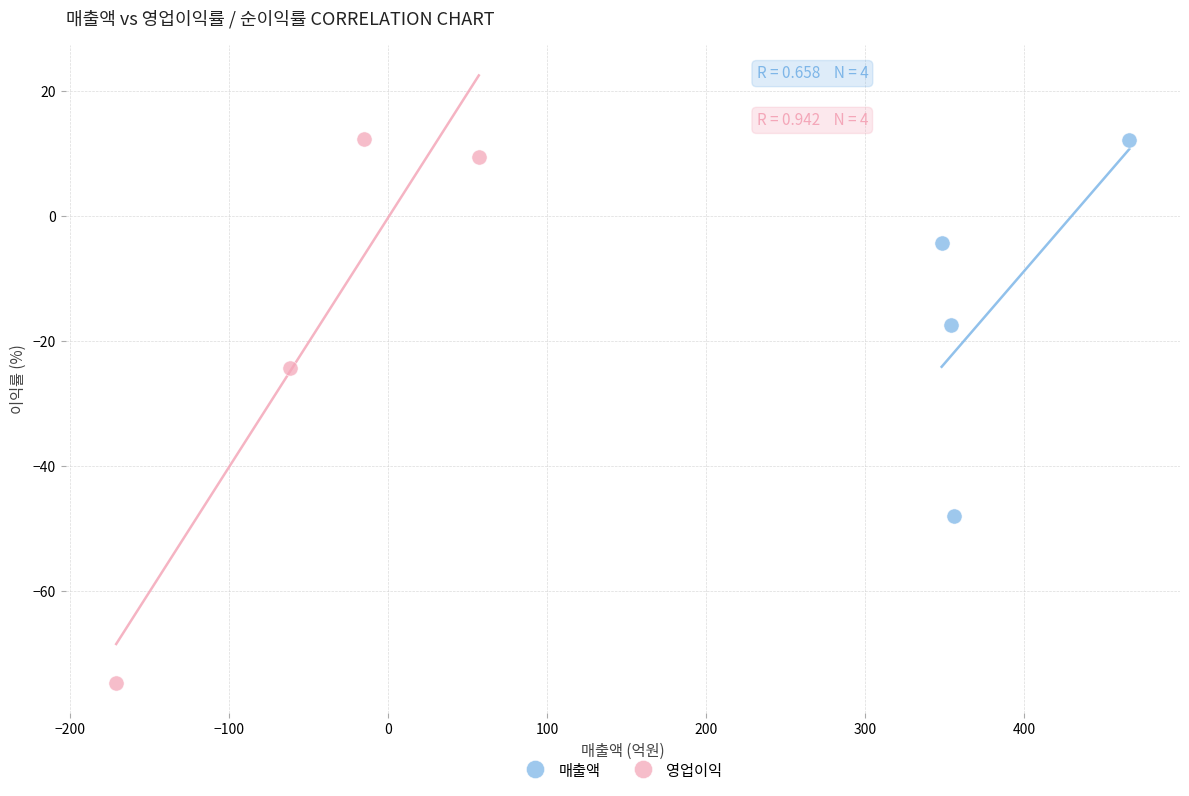

Which series has the widest spread of Y values?

영업이익